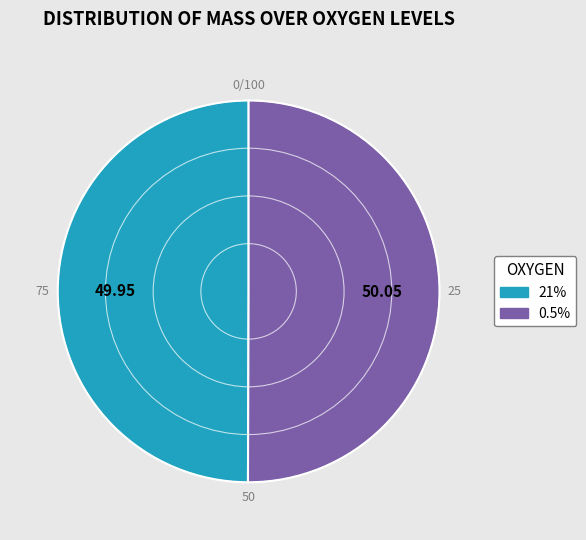

Combined, do 21% and 0.5% account for over 50%?

Yes